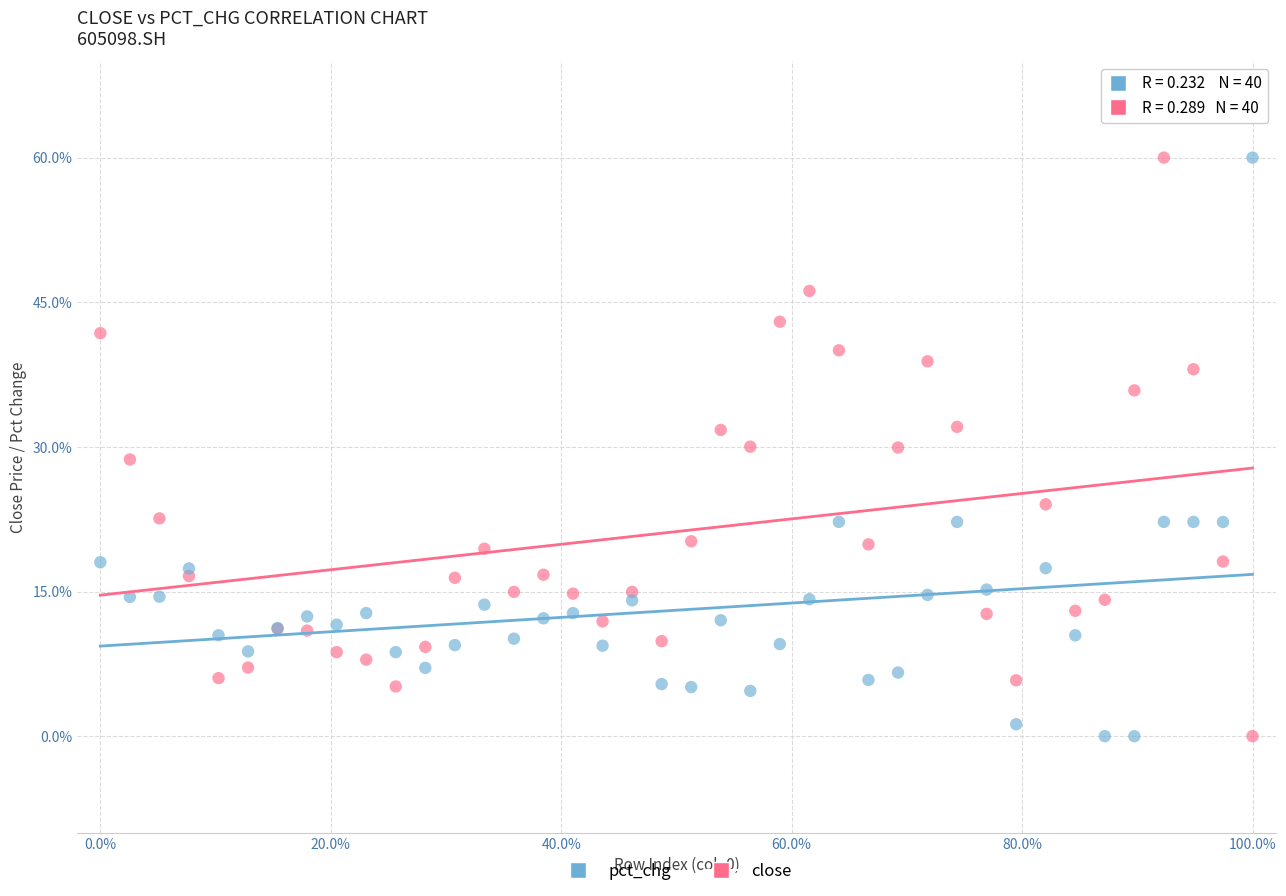

What is the X range (max minus min) for the scatter plot?

100.0